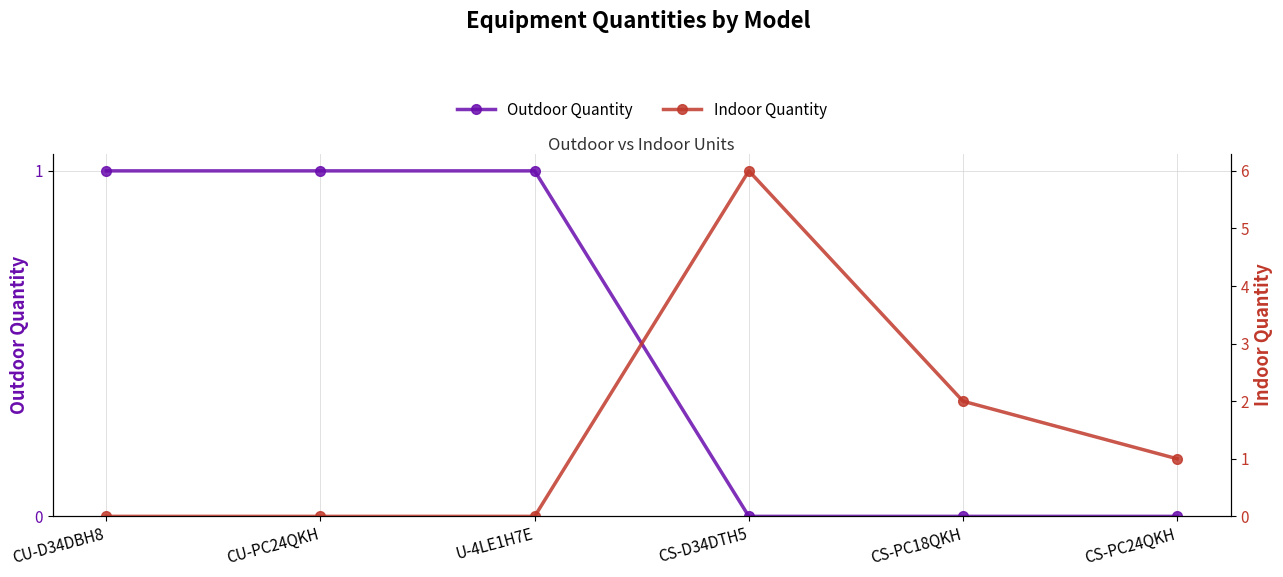

Is the value of Indoor Quantity at CU-PC24QKH greater than the value of Outdoor Quantity at CU-D34DBH8?

No